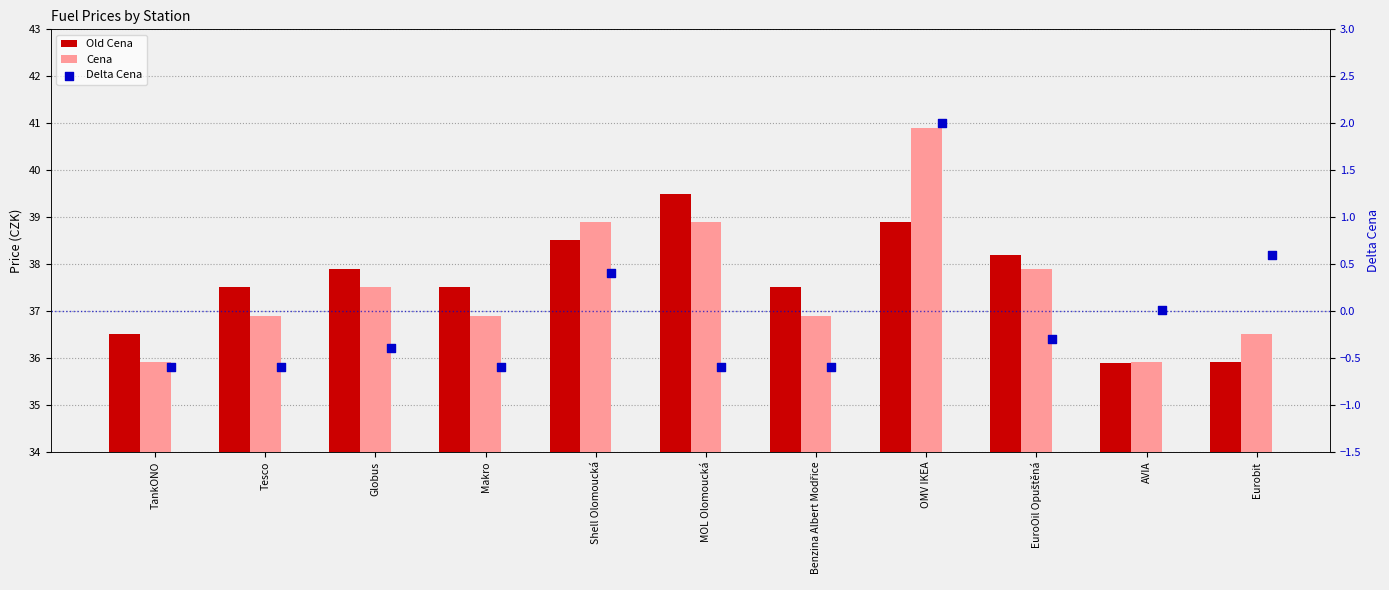

At how many categories does at least one series exceed 24?

11